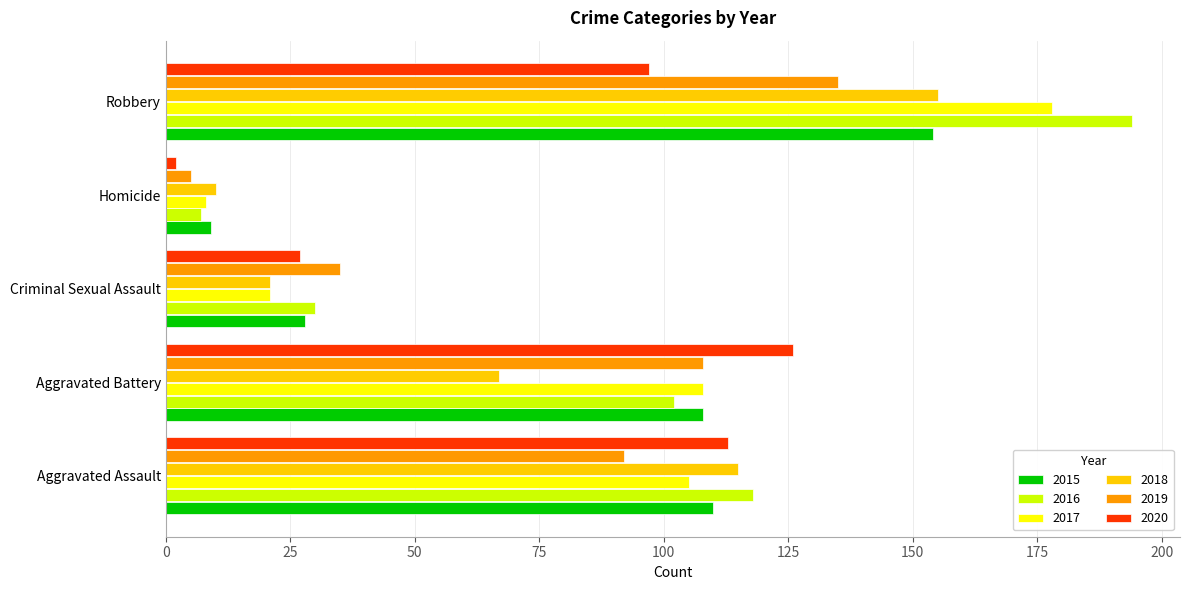

At how many categories does at least one series exceed 71?

3